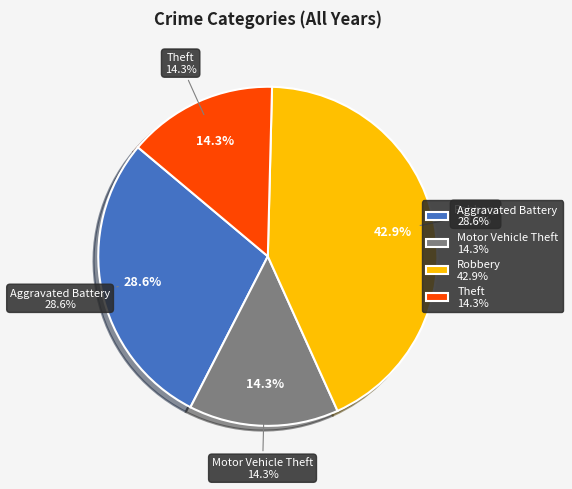

Does Motor Vehicle Theft represent more than half of the total?

No